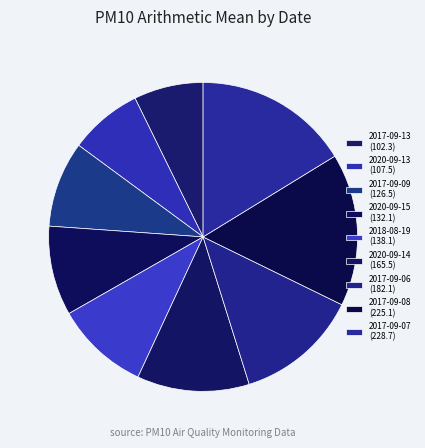

What percentage is NOT represented by 2017-09-13?

92.7%